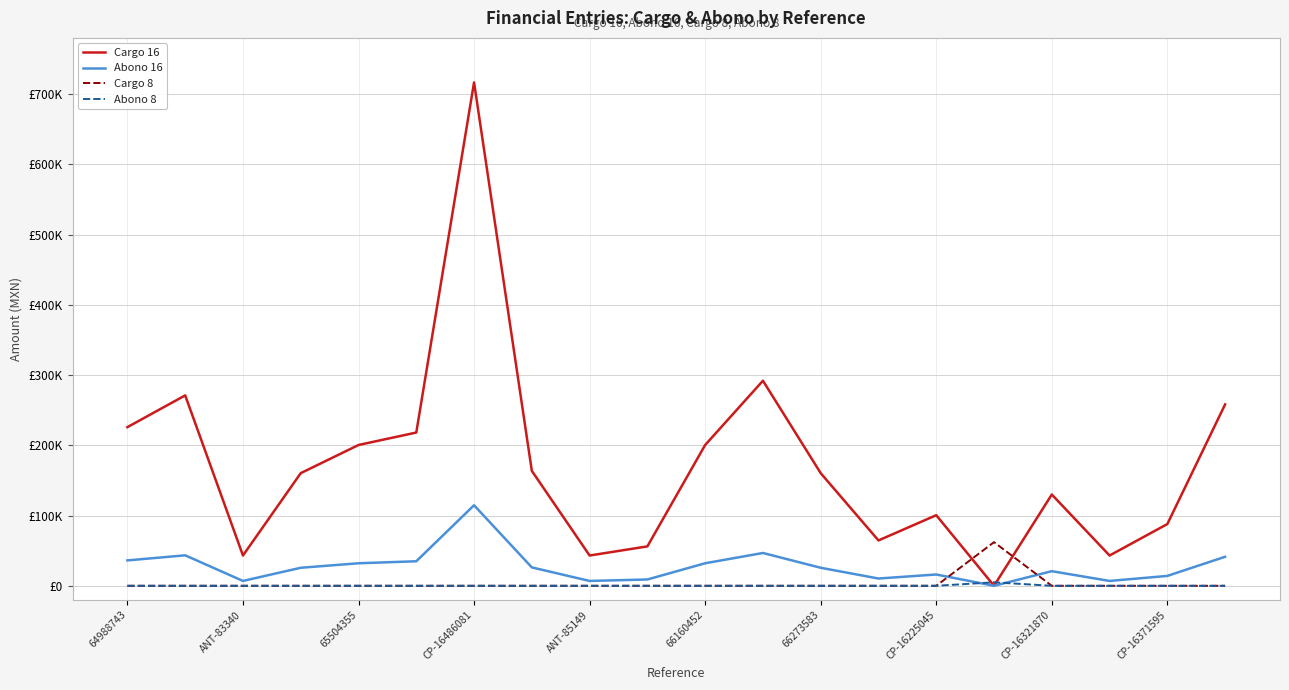

Does the chart display data point markers on the line(s)?

No